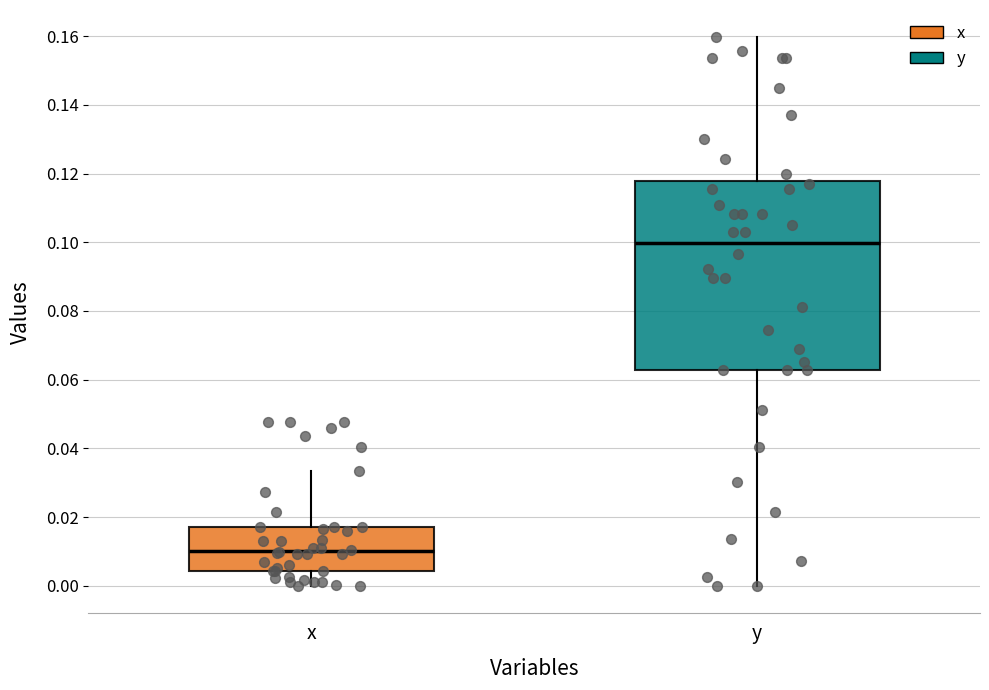

Reading left to right, transcribe this box plot: for each box, give where its median line is, the range the box spans, and where its two whiskers end, as read against the y-axis. The values are not printed on the chart, so give them approximately, as read against the axis.

x: median 0.010, box 0.004 to 0.018, whiskers 0.000 to 0.034
y: median 0.100, box 0.062 to 0.118, whiskers 0.000 to 0.160